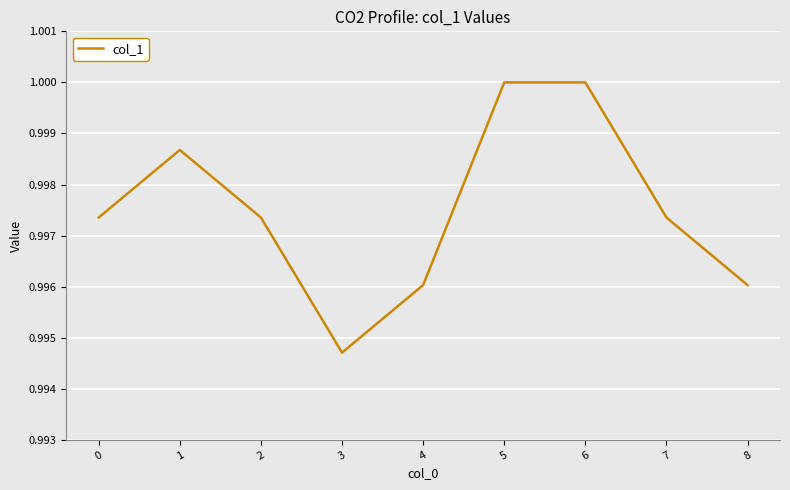

True or false: the data shows 1.0 at 3.

True